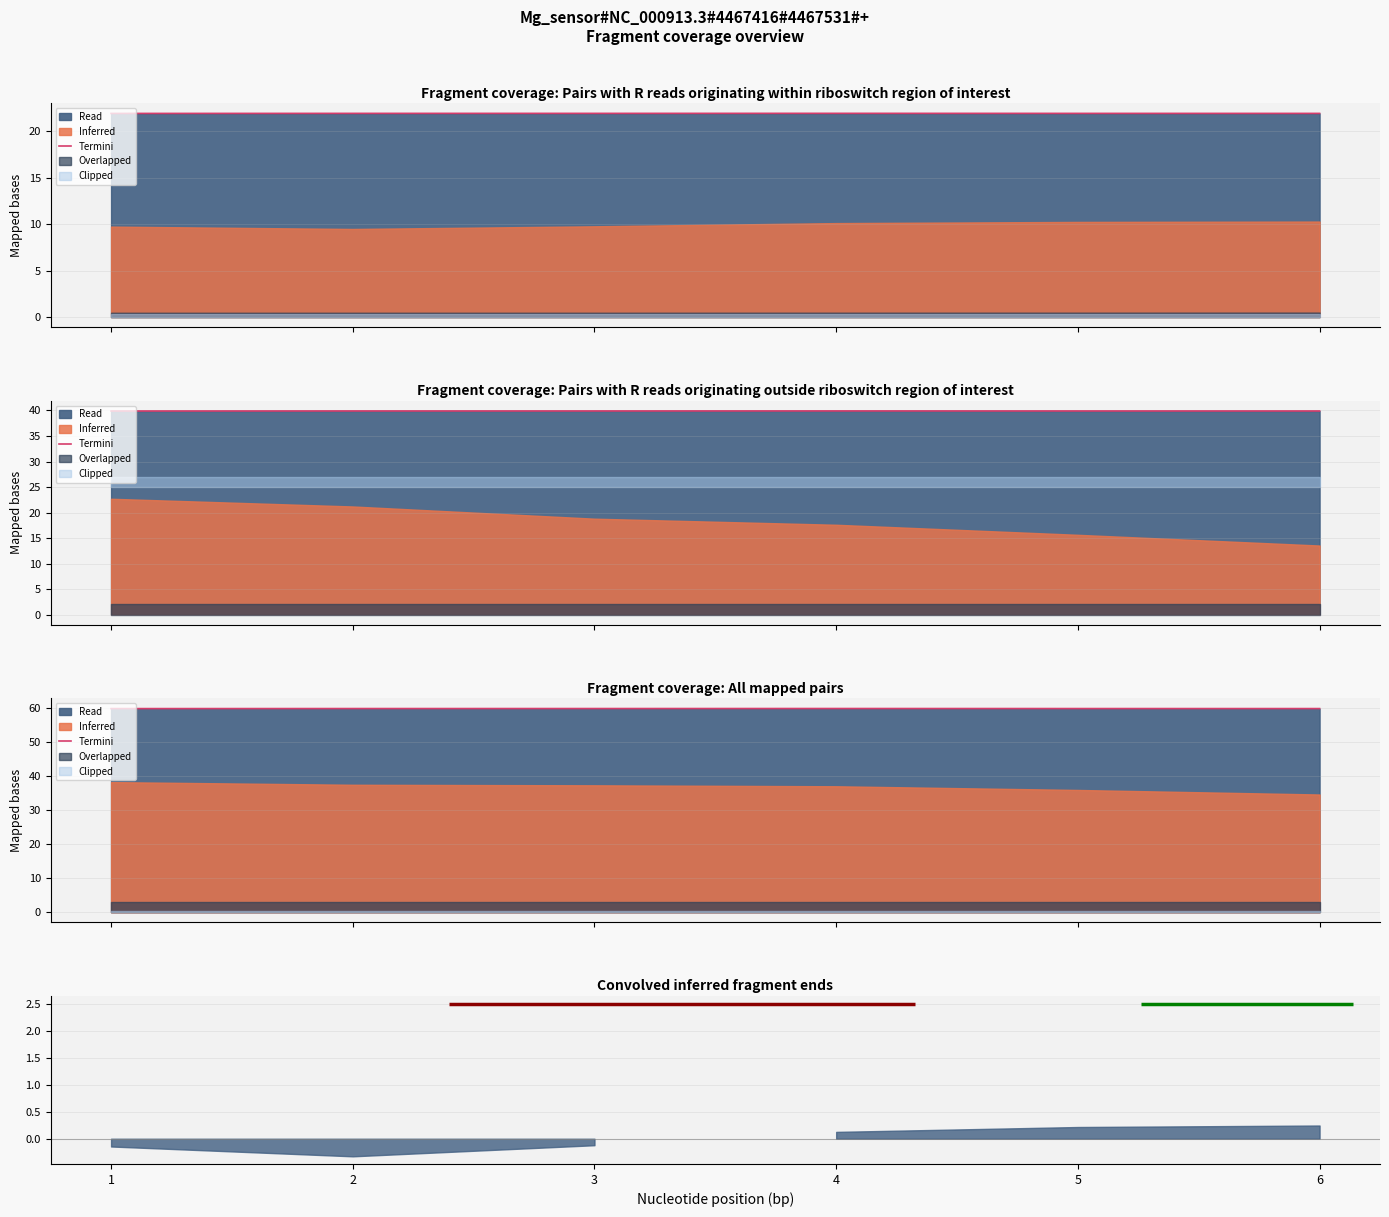

The chart shows a value of 19.5 at 1. True or false?

False